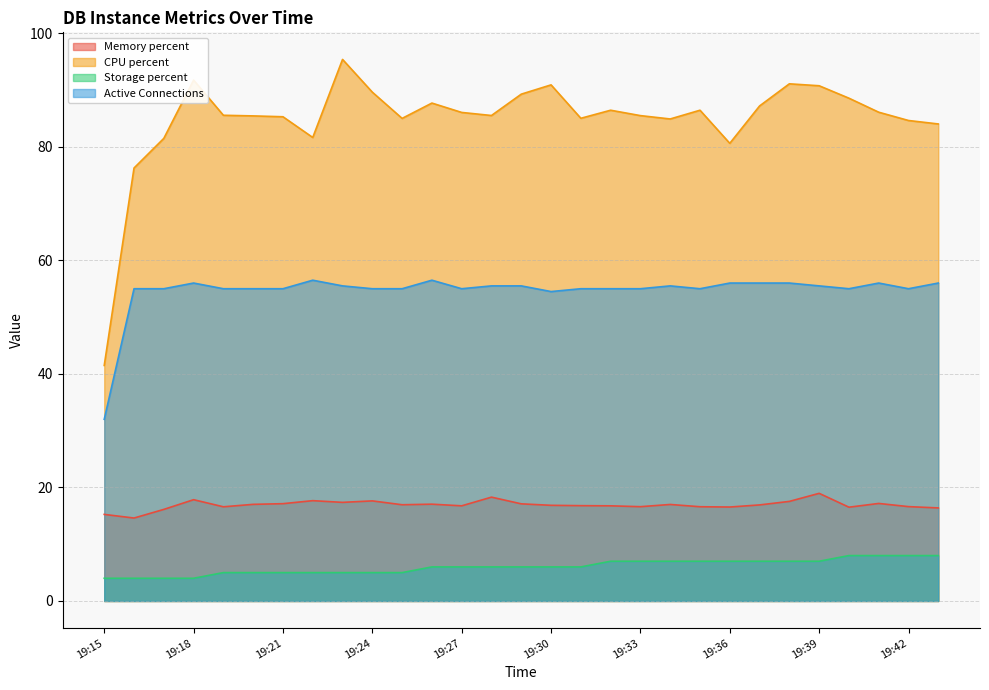

Which category has the lowest value across all series?

19:15